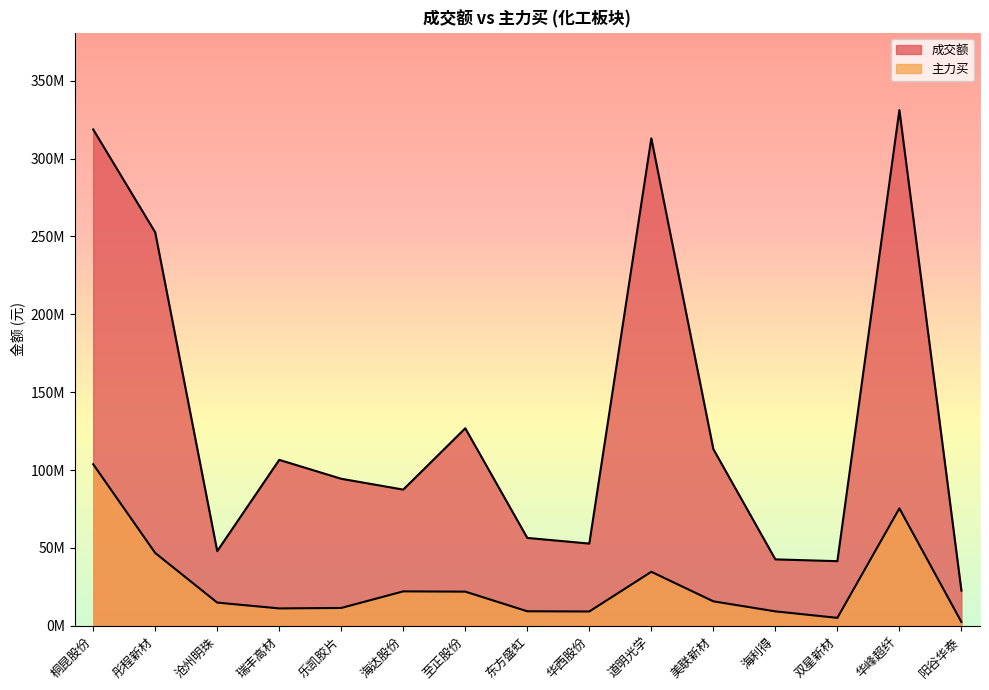

Reading left to right, extract all data points from this chart.

成交额: 桐昆股份=318673890	彤程新材=252604828	沧州明珠=47902164	瑞丰高材=106499980	乐凯胶片=94367898	海达股份=87411385	至正股份=126785841	东方盛虹=56379744	华西股份=52756109	道明光学=312983825	美联新材=113428433	海利得=42608302	双星新材=41457075	华峰超纤=331114443	阳谷华泰=22572424
主力买: 桐昆股份=103705159	彤程新材=46714678	沧州明珠=14854808	瑞丰高材=11119151	乐凯胶片=11415684	海达股份=22059534	至正股份=21894734	东方盛虹=9283960	华西股份=9148055	道明光学=34633701	美联新材=15668224	海利得=9221726	双星新材=5057019	华峰超纤=75360800	阳谷华泰=2407278